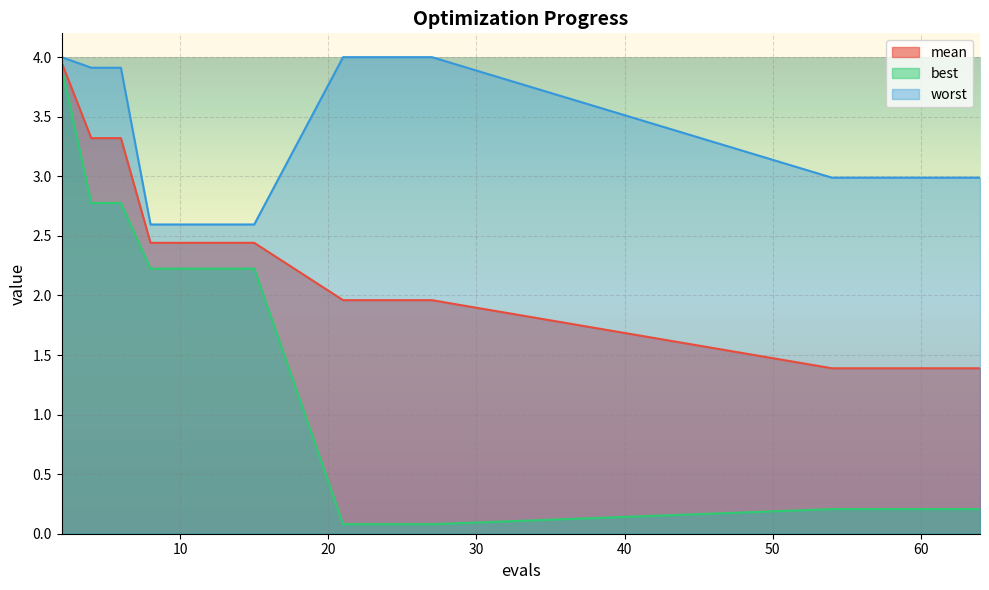

Is it true that mean equals 1.4 at 64?

True